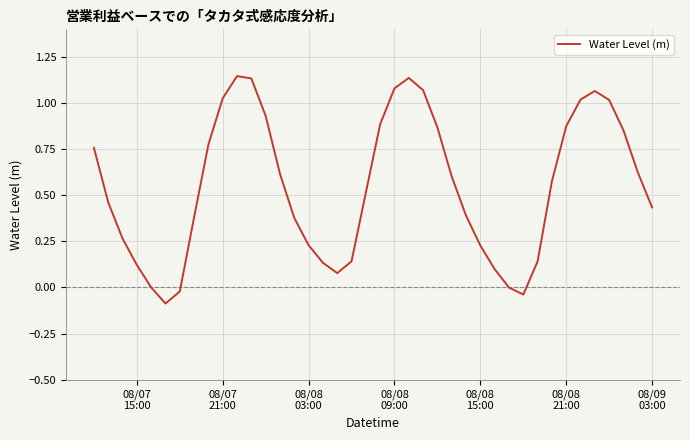

Does the chart display data point markers on the line(s)?

No